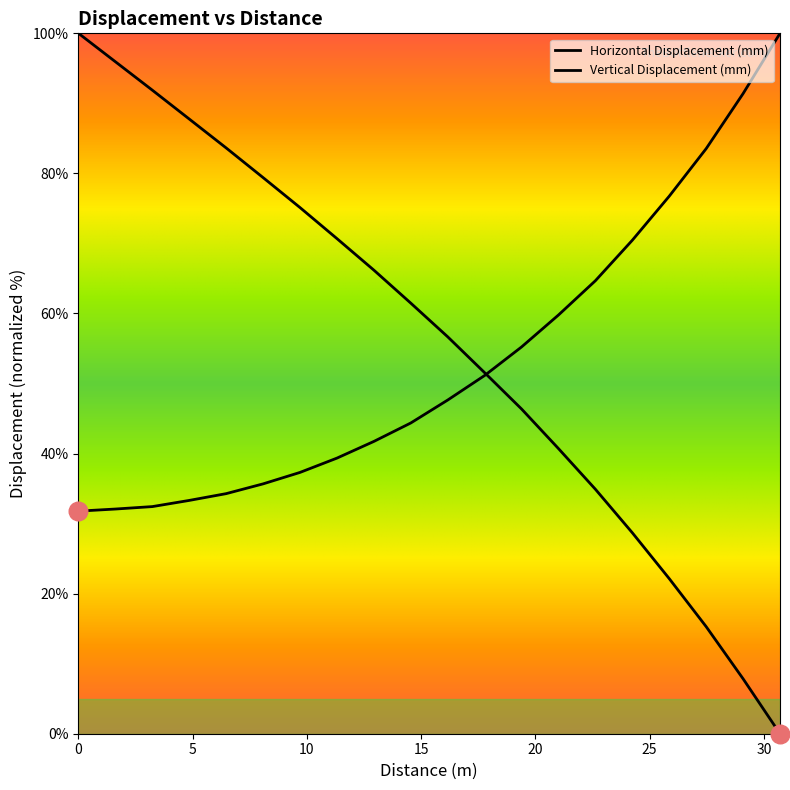

What are all the series names shown in the legend?

Horizontal Displacement (mm), Vertical Displacement (mm)